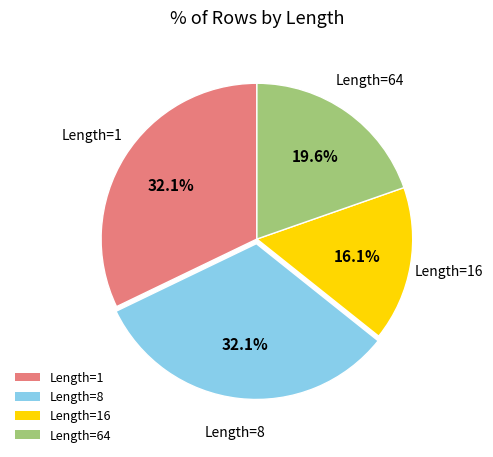

Between Length=8 and Length=64, which is larger?

Length=8